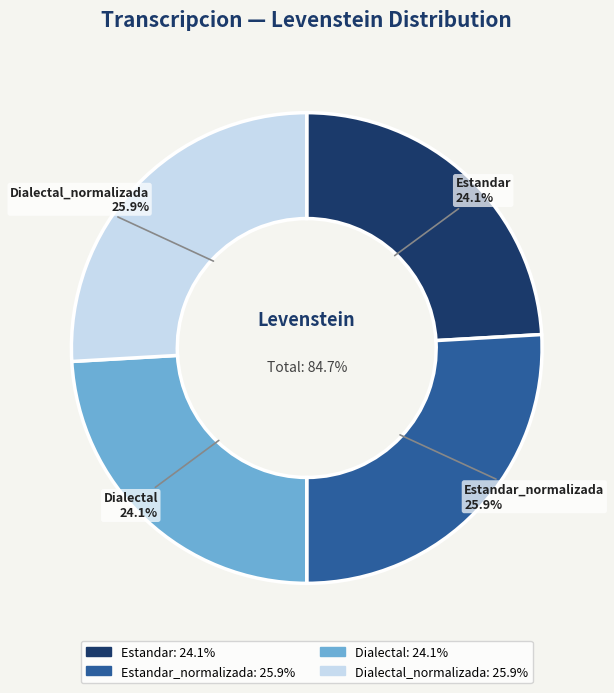

Is there a majority slice in this chart?

No